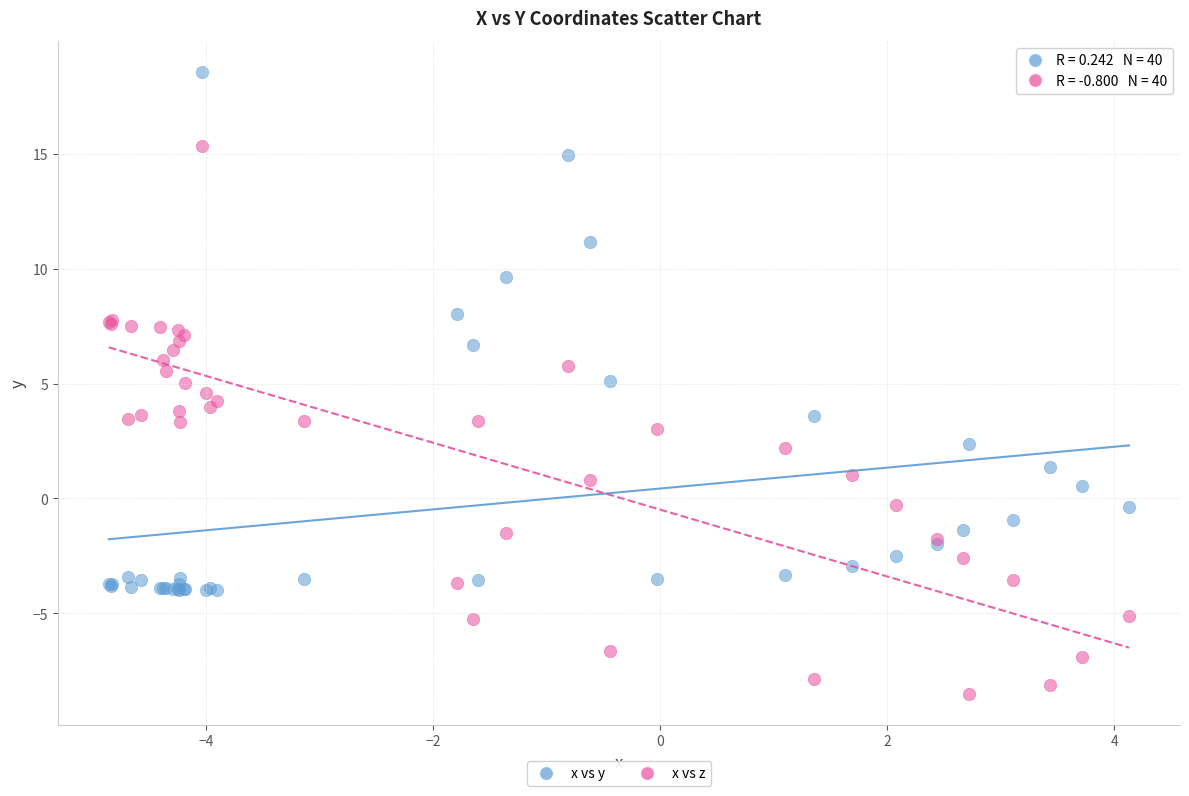

Which series reaches the maximum Y coordinate?

x vs y